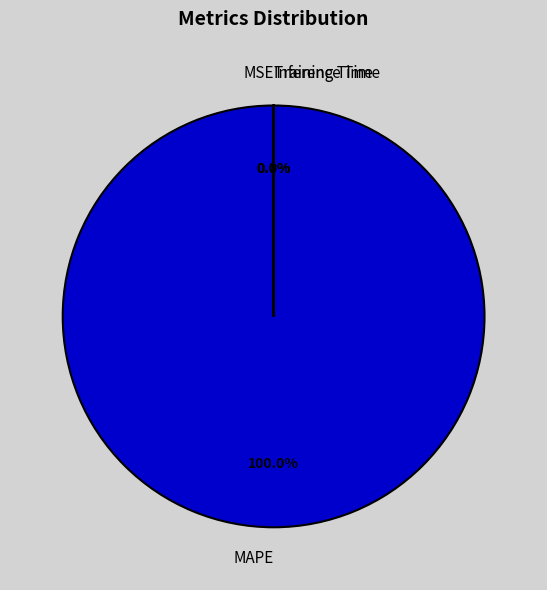

Count the number of slices in the pie.

4